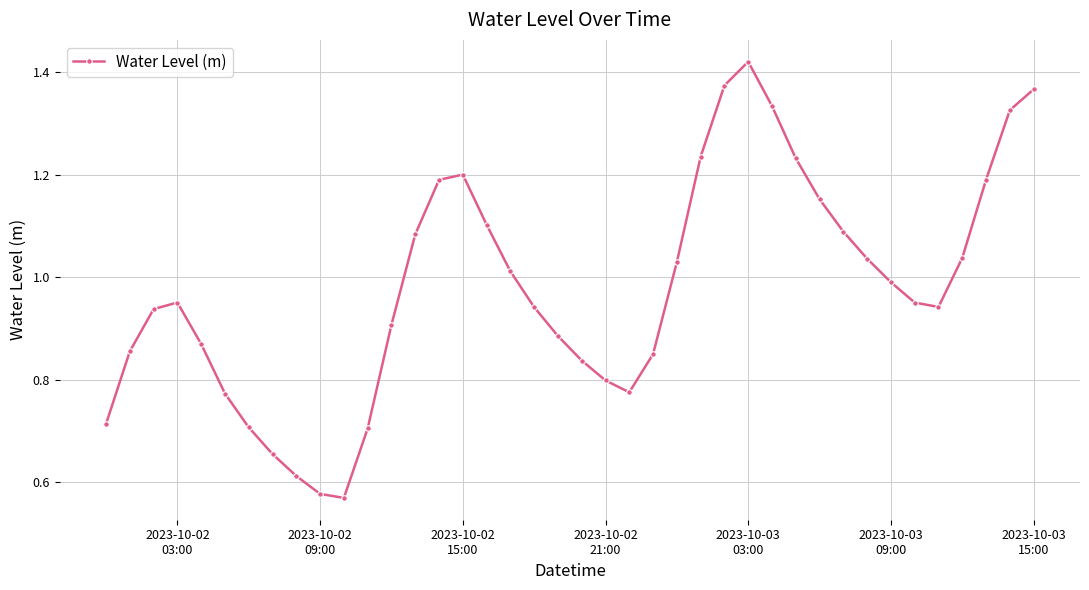

How many interior local valleys (lower than both neighbors) does the data have?

3